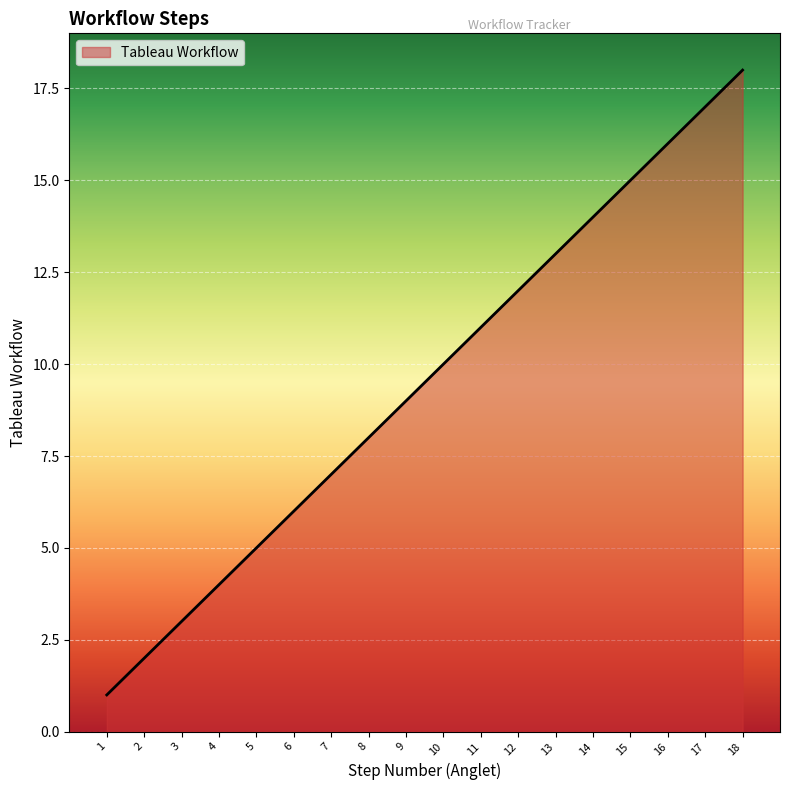

Rank the categories by value from lowest to highest.

1, 2, 3, 4, 5, 6, 7, 8, 9, 10, 11, 12, 13, 14, 15, 16, 17, 18